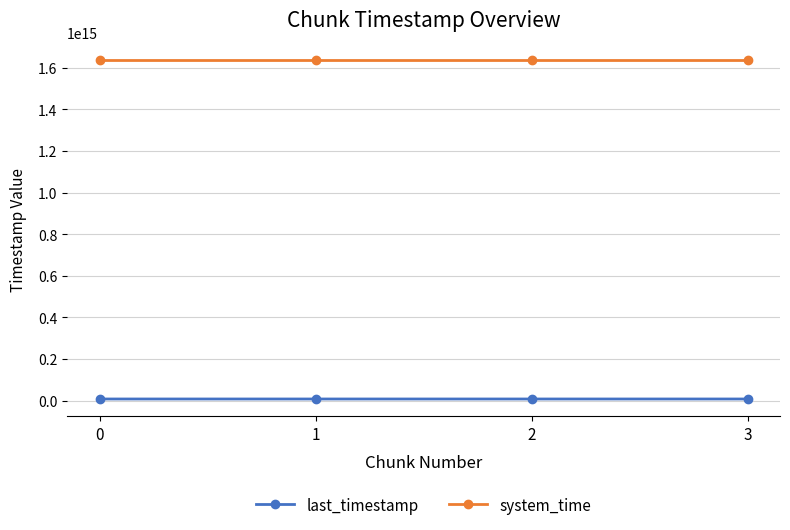

True or false: system_time and last_timestamp intersect in this chart.

False